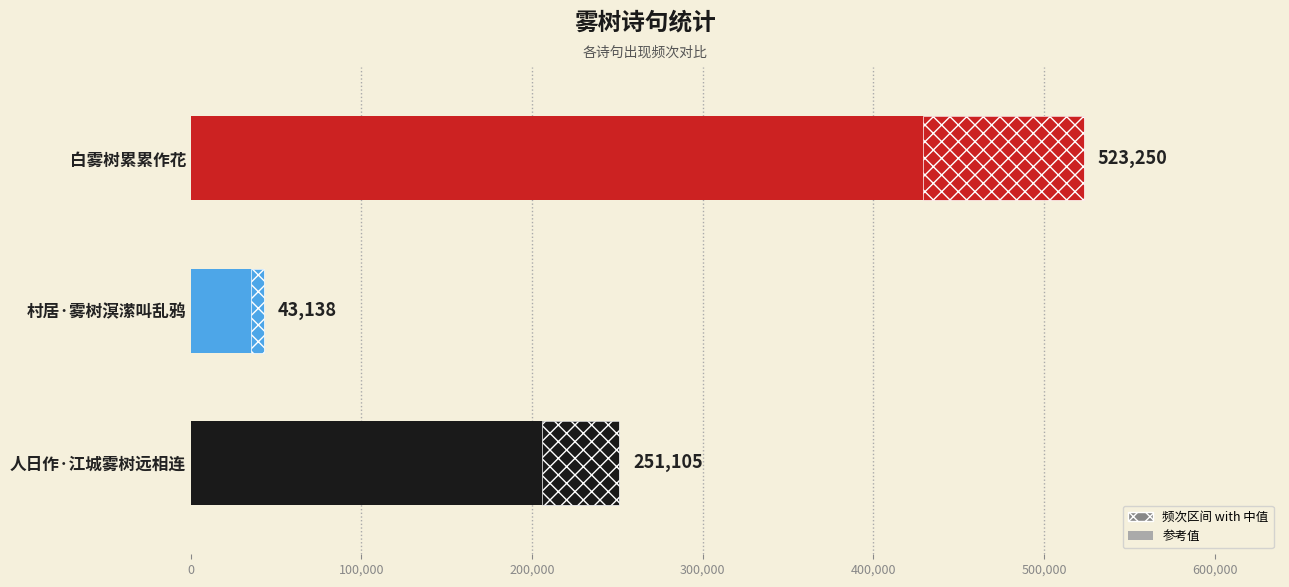

Reading left to right, transcribe all the data shown in this chart.

人日作·江城雾树远相连=251105	村居·雾树溟潆叫乱鸦=43138	白雾树累累作花=523250